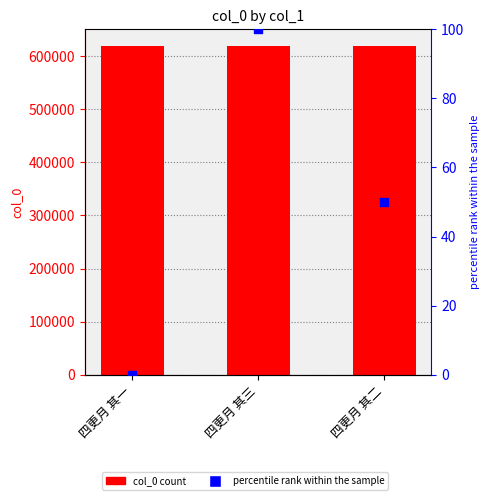

Which series reaches the minimum Y coordinate?

percentile rank within the sample